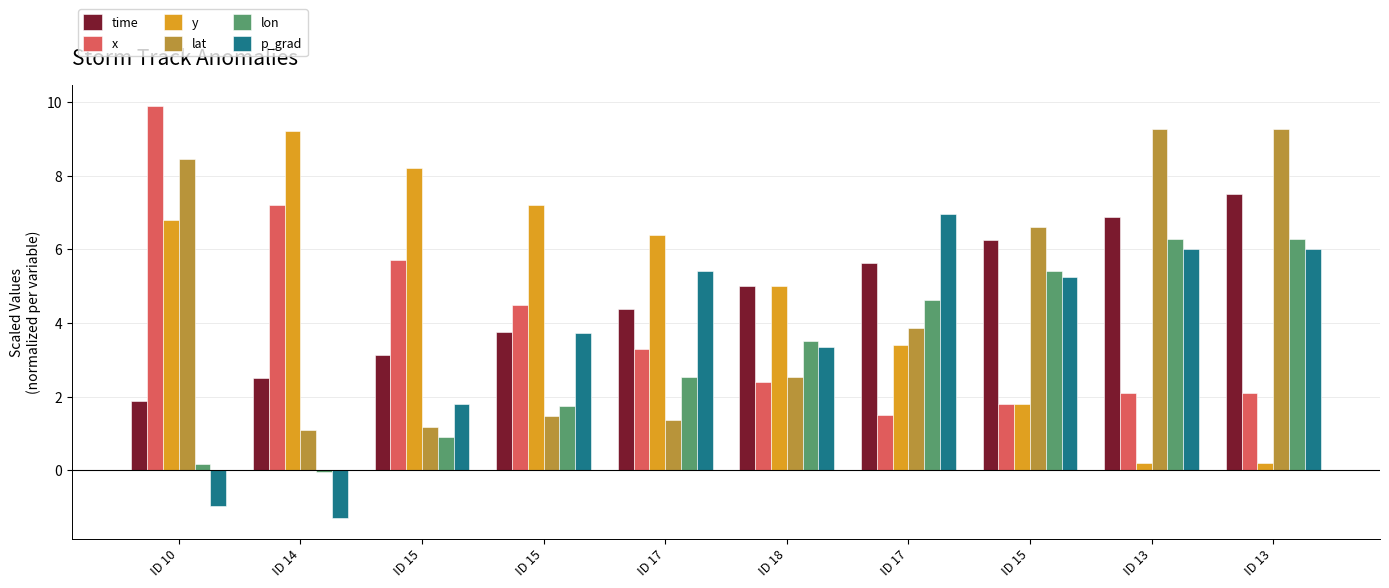

Which series has the largest total across all categories?

y